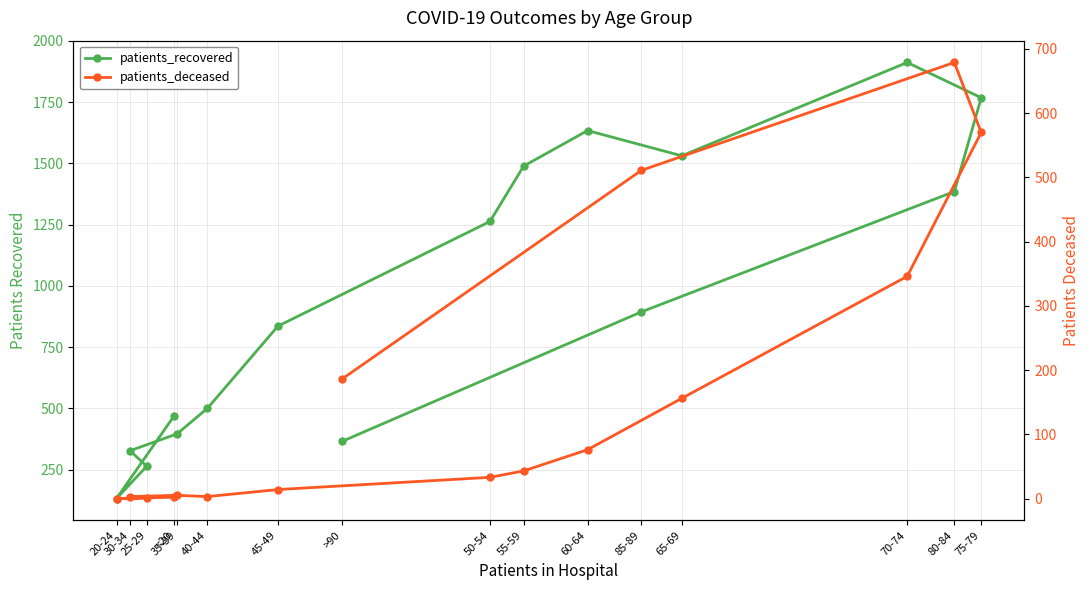

Rank the series by their maximum value, from lowest to highest.

patients_deceased, patients_recovered